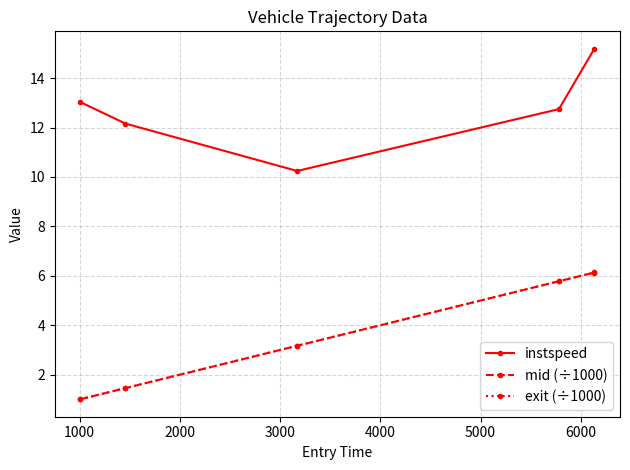

What is the maximum value shown in the chart?

15.2